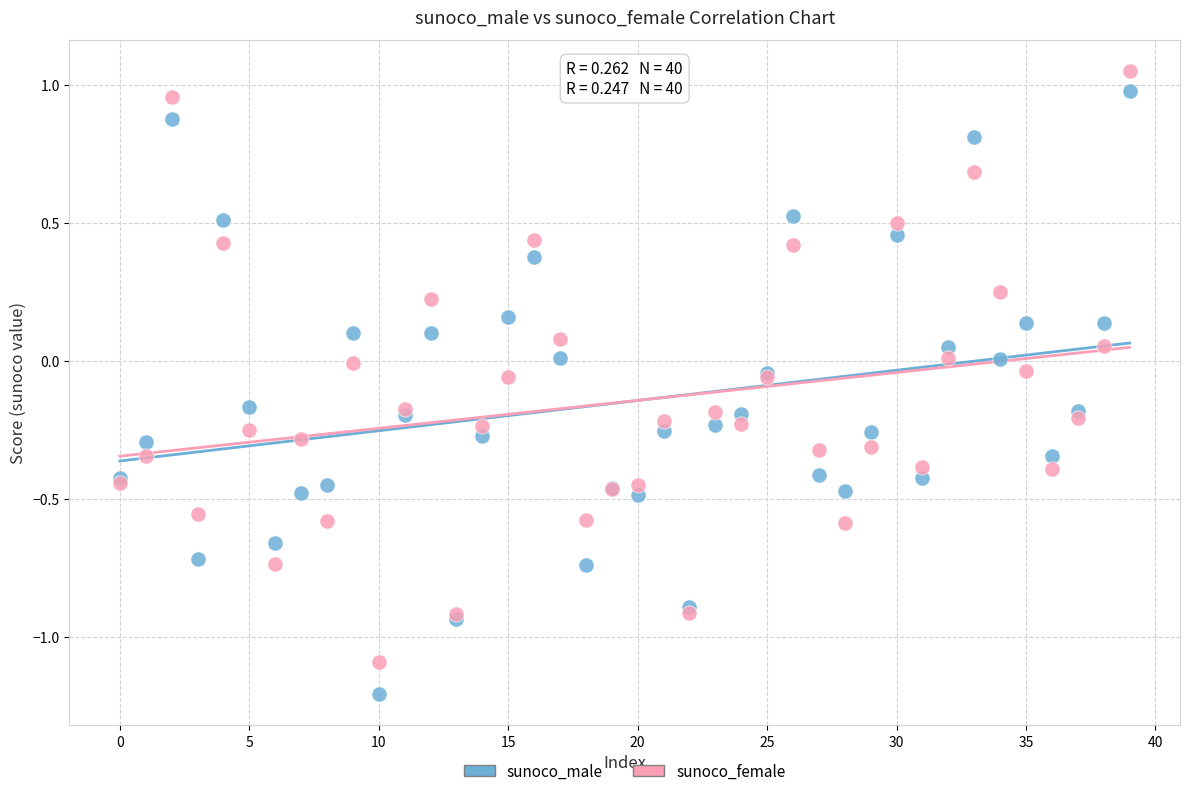

Which series has the widest spread of Y values?

sunoco_male